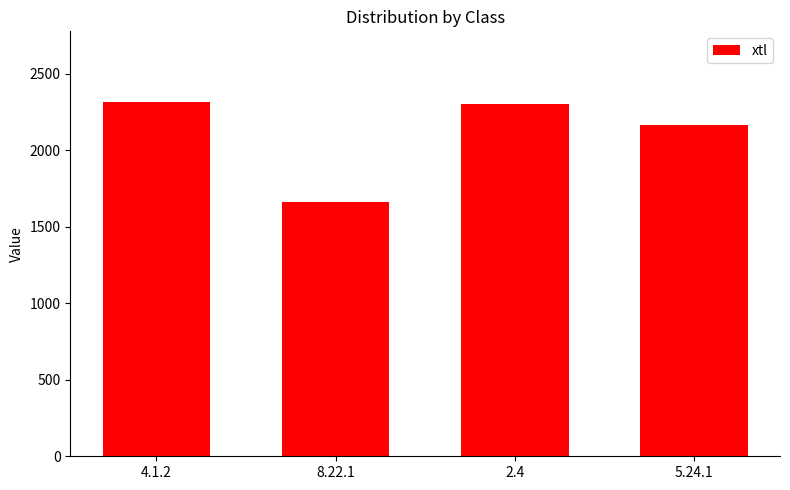

Between 5.24.1 and 8.22.1, which is larger?

5.24.1